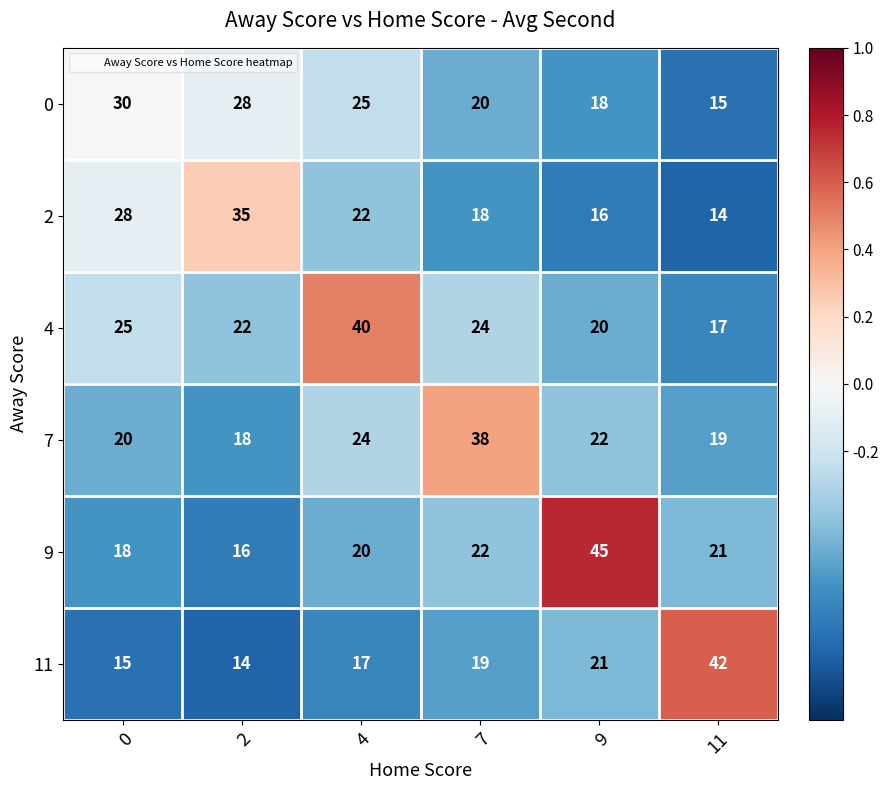

List the series in order of their peak value, highest first.

9, 11, 4, 7, 2, 0